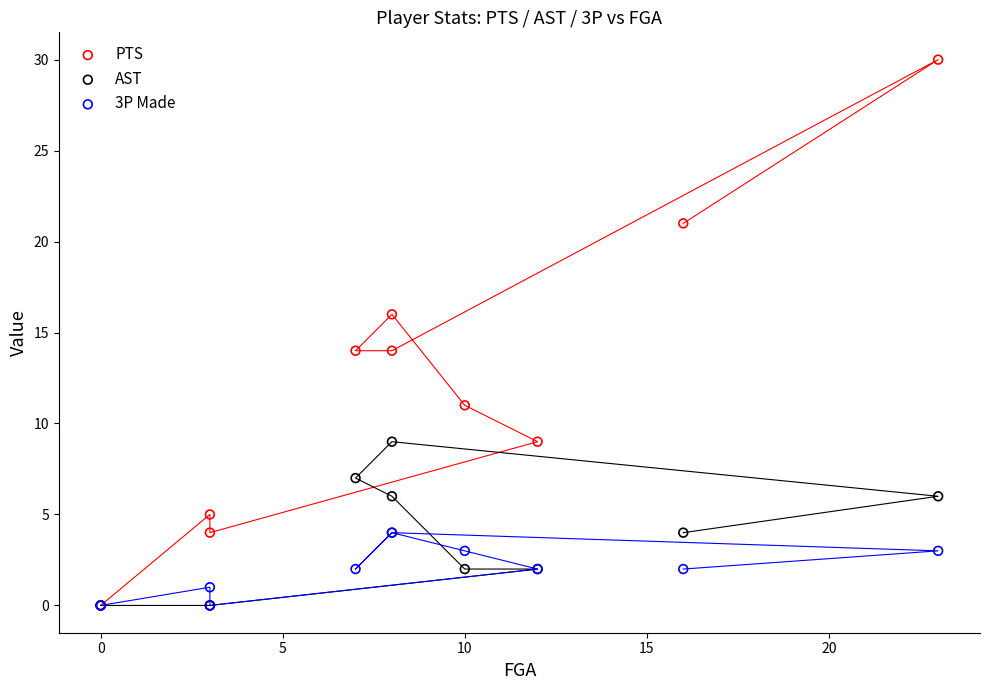

What are all the series names shown in the legend?

PTS, AST, 3P Made